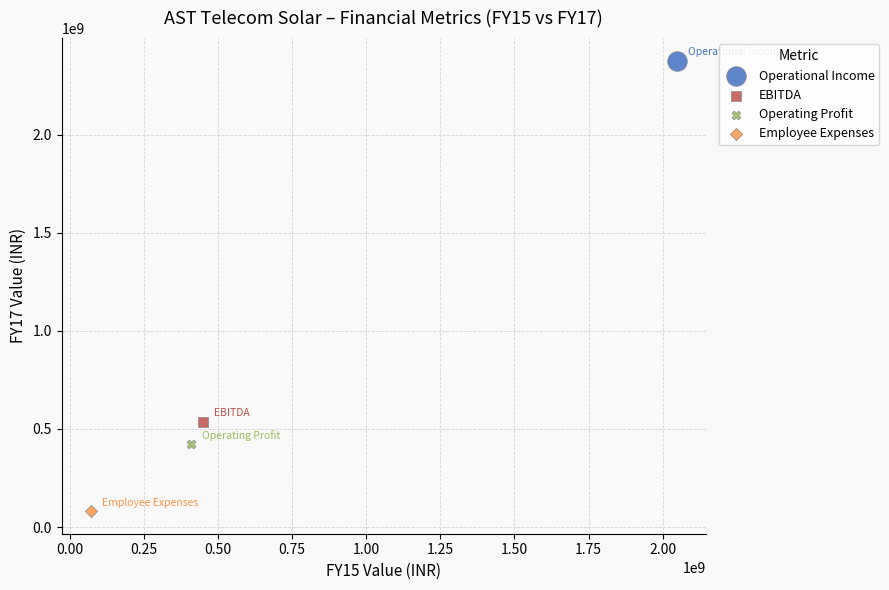

What are all the series names shown in the legend?

Operational Income, EBITDA, Operating Profit, Employee Expenses